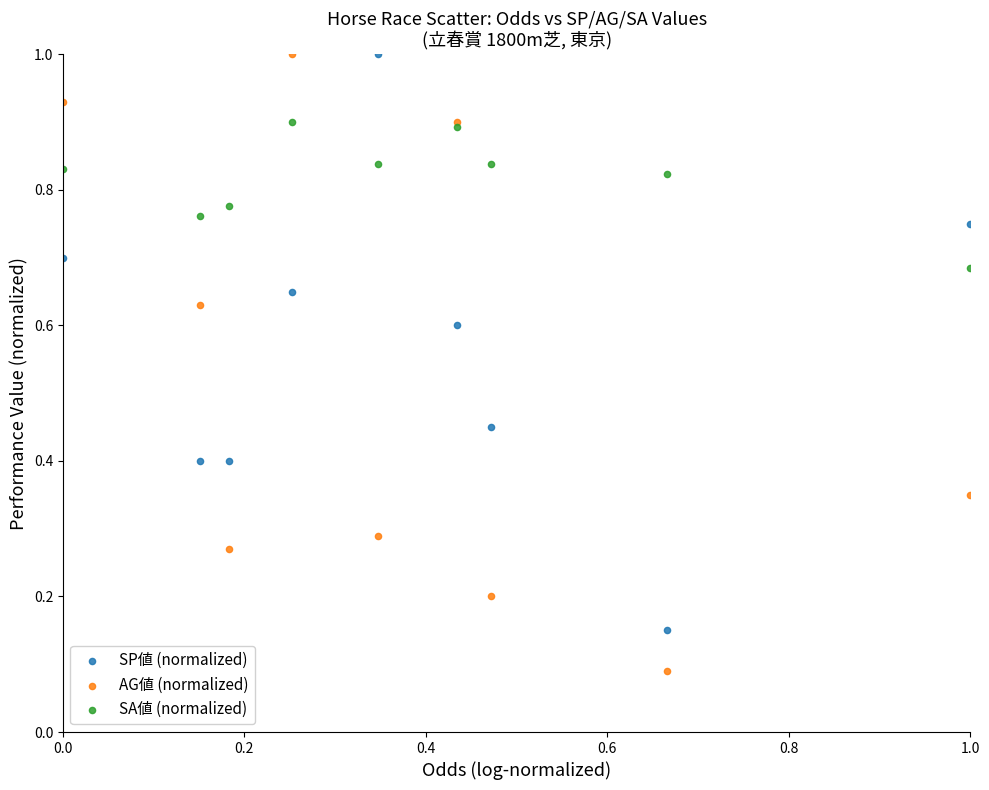

Which series contains the lowest Y value?

AG値 (normalized)